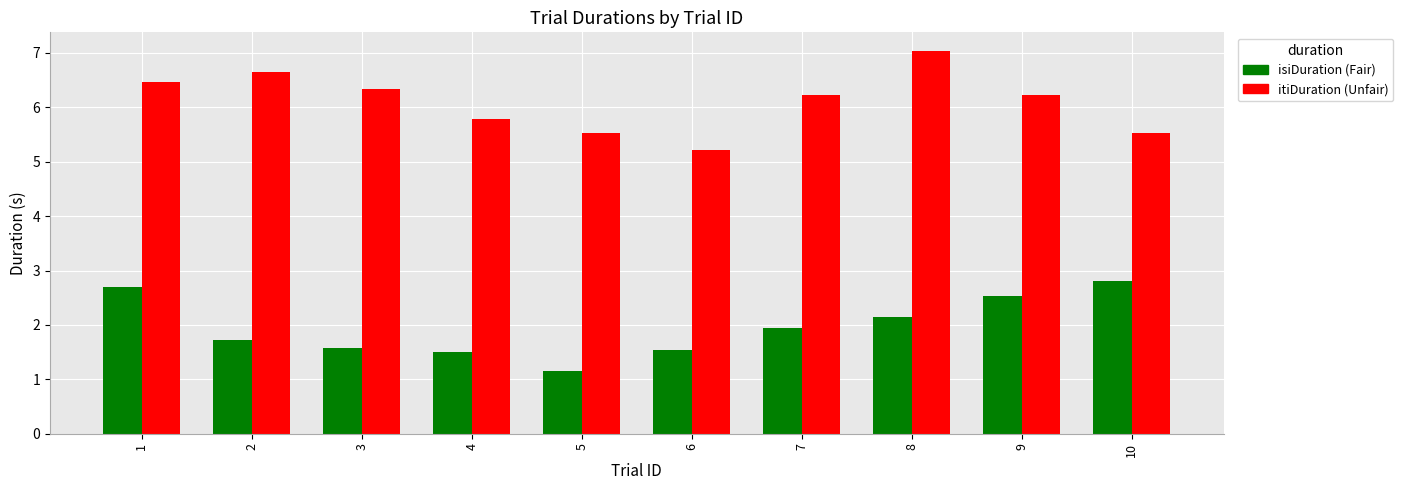

What is the total value across all series at 2?

8.4